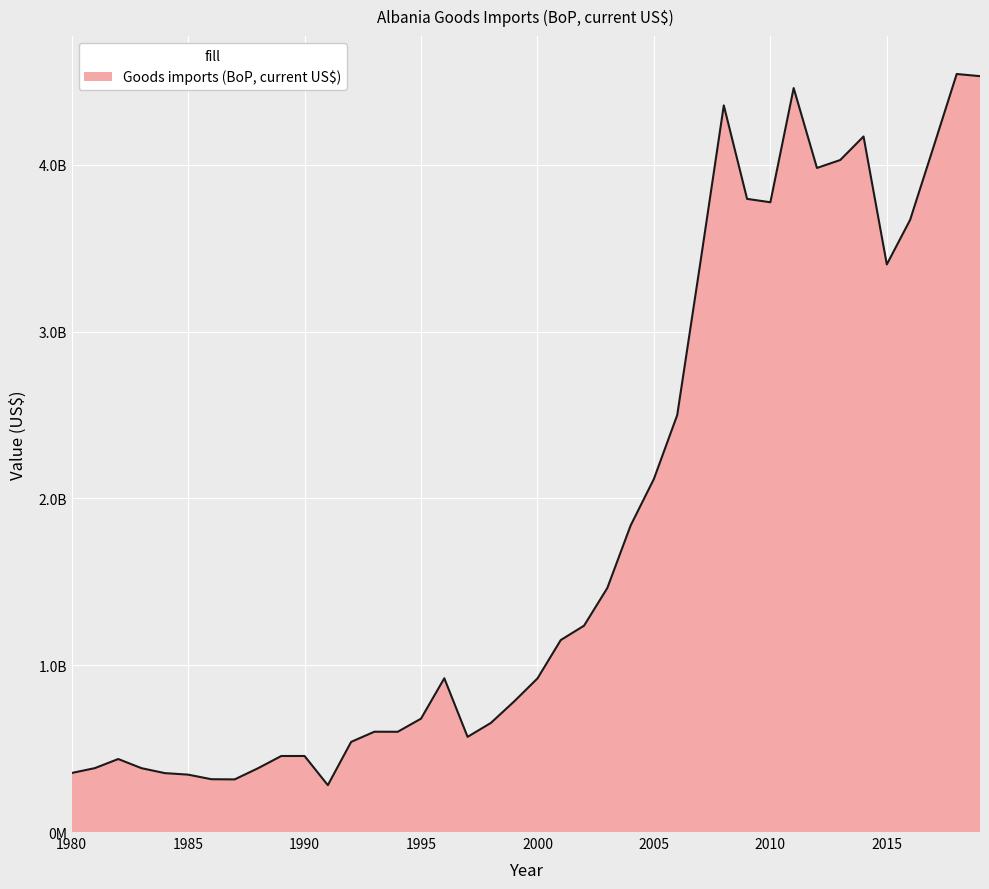

What is the value of the 33rd point from the left?

3981753338.7